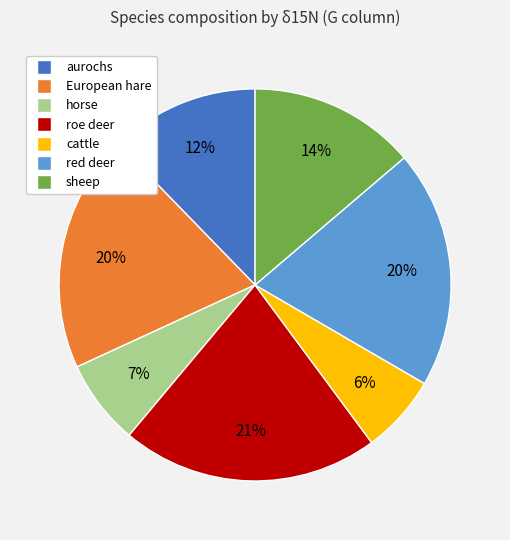

True or false: red deer accounts for 20% of the total.

True